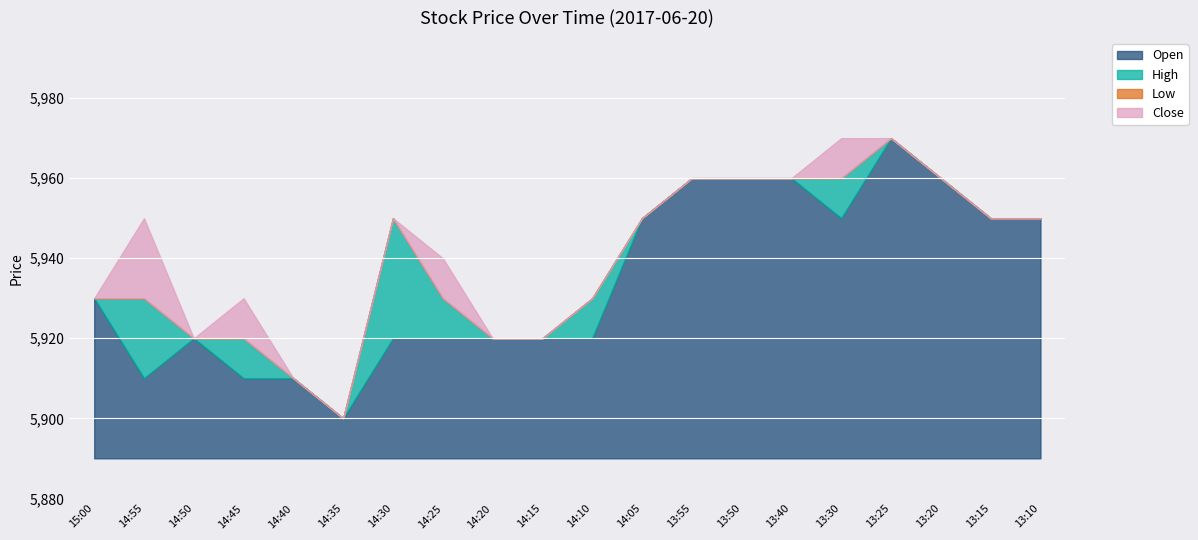

Does the chart display data point markers on the line(s)?

No